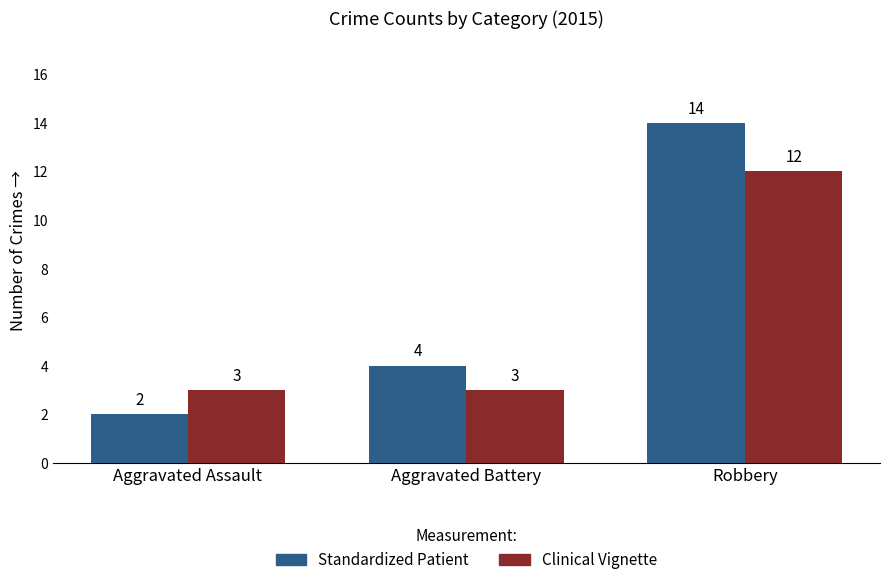

The Standardized Patient series shows 1 at Aggravated Assault. True or false?

False